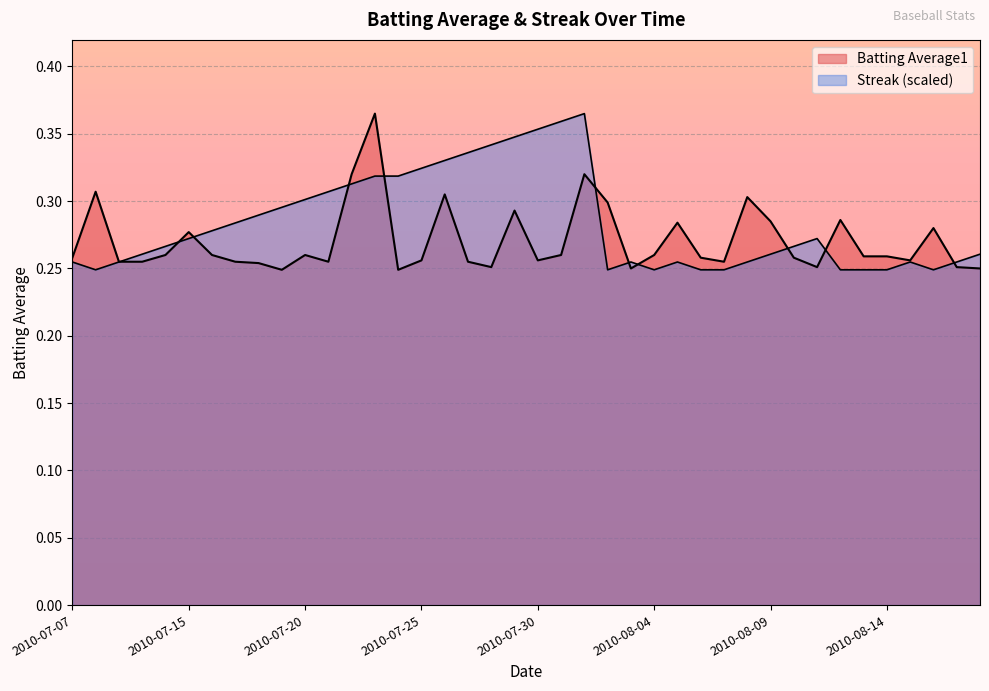

What is the difference between the maximum and minimum values in the Batting Average1 series?

0.1